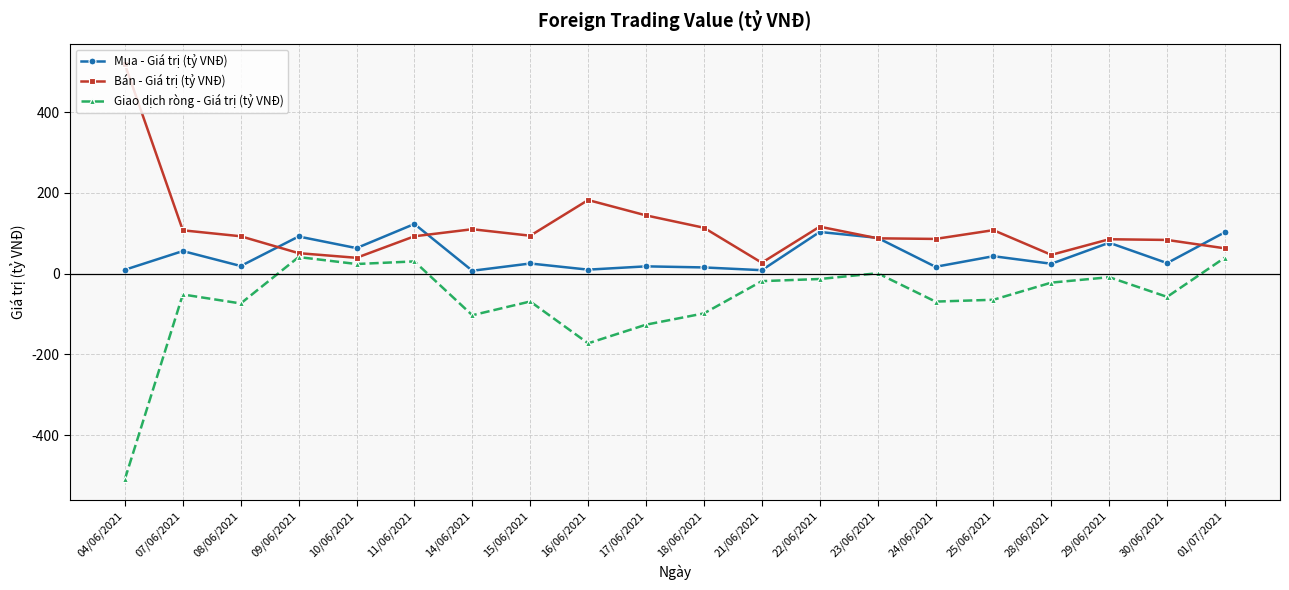

Which series has the largest total across all categories?

Bán - Giá trị (tỷ VNĐ)